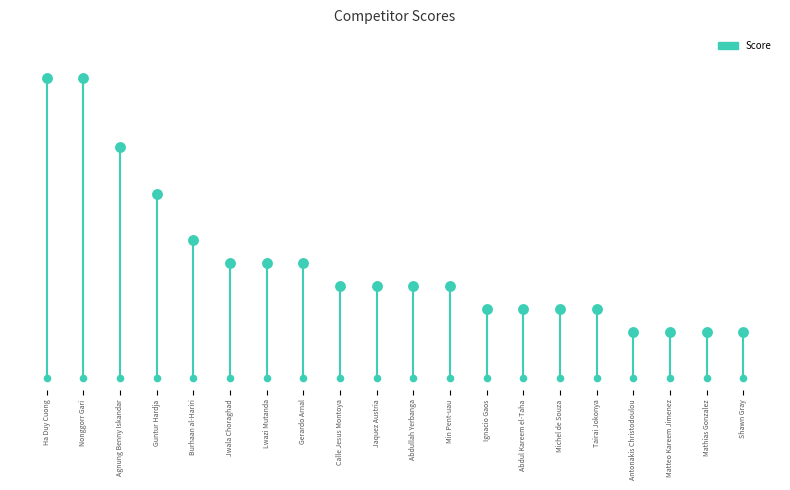

Approximately how many times larger is the value at Min Pent-uau compared to Abdul Kareem el-Taha?

1.3